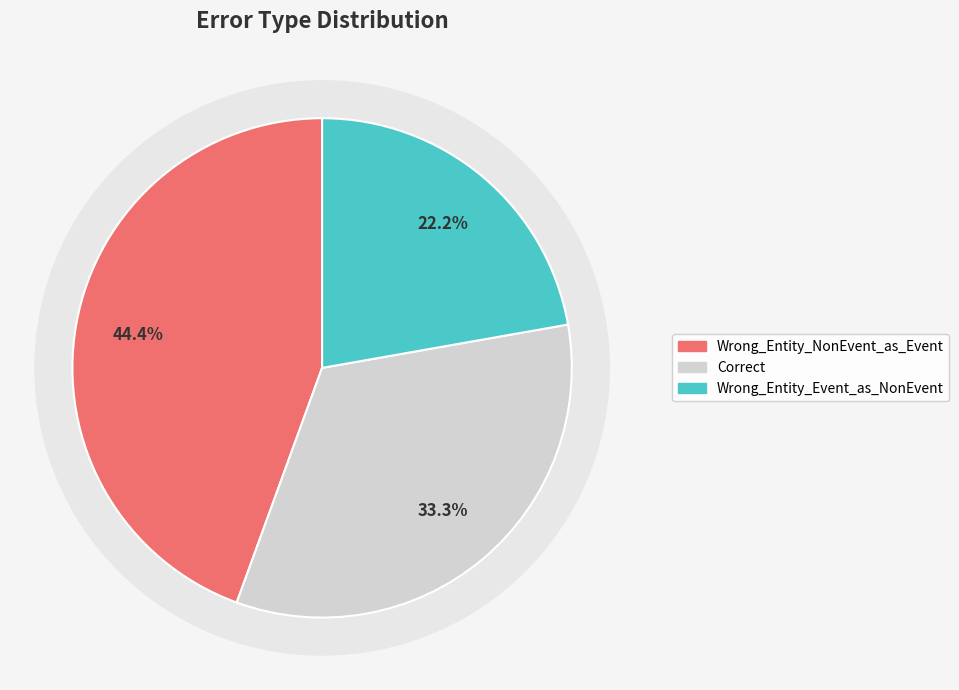

What is the change in value from Correct to Wrong_Entity_Event_as_NonEvent?

-2